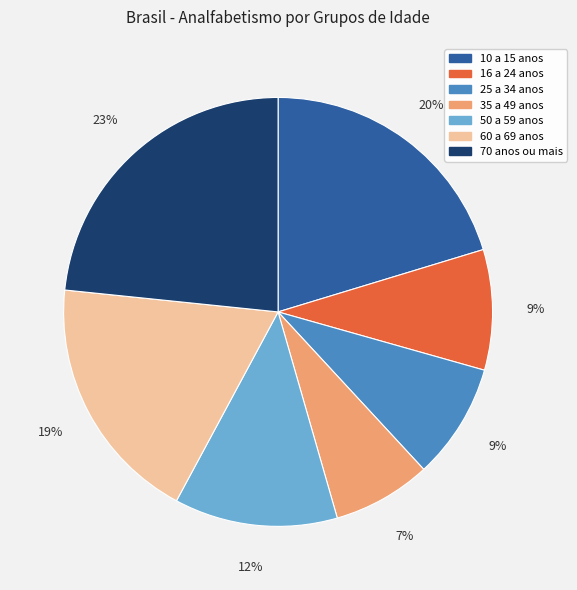

Does 35 a 49 anos account for over 50% of the chart?

No